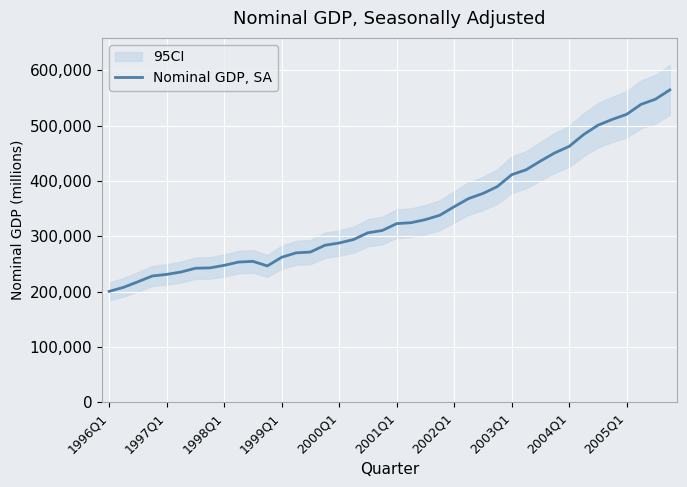

The chart shows a value of 330162.5 at 22. True or false?

True